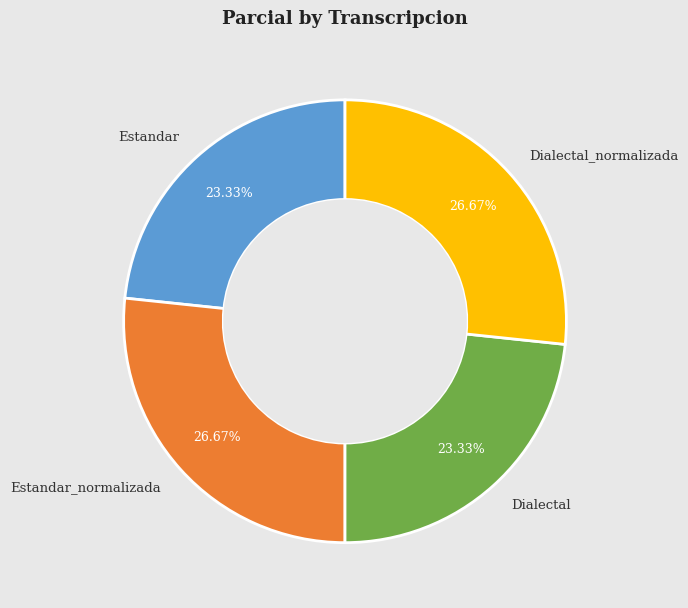

Is there any slice that represents more than half of the pie?

No